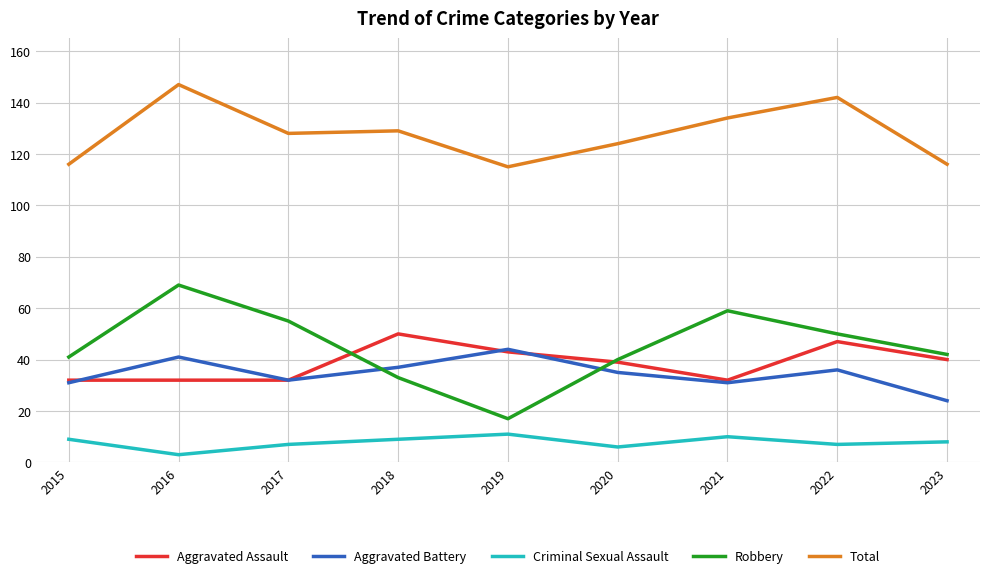

How many Criminal Sexual Assault values are between 7 and 9?

5